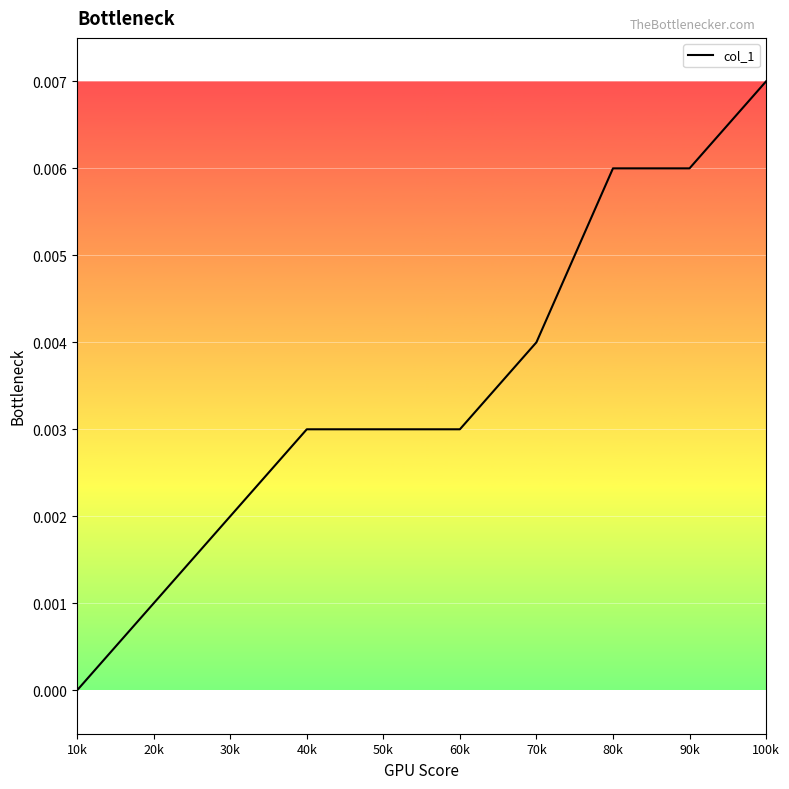

What position from the right is 70k?

4